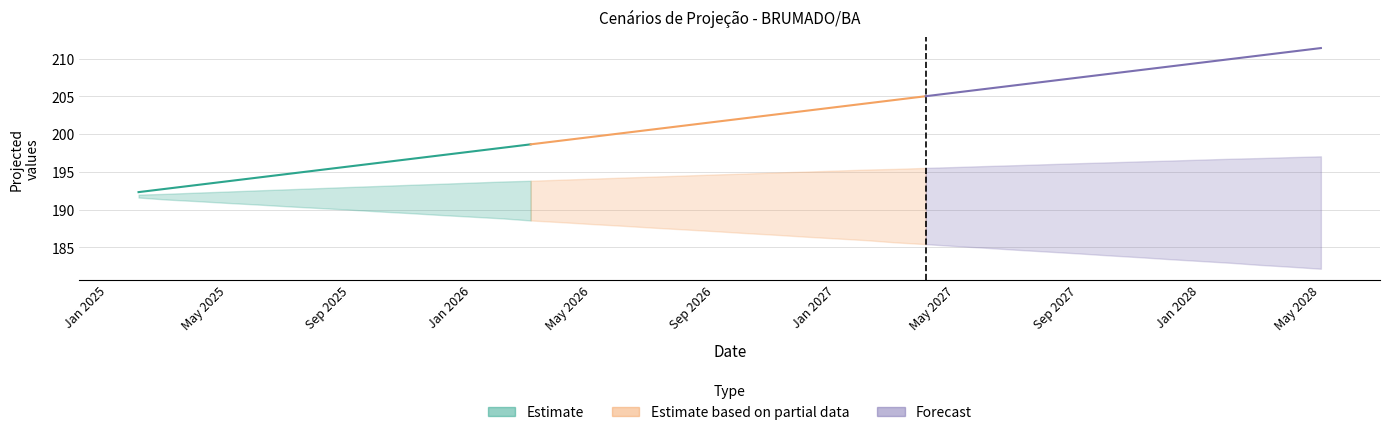

True or false: Forecast and Estimate intersect in this chart.

False